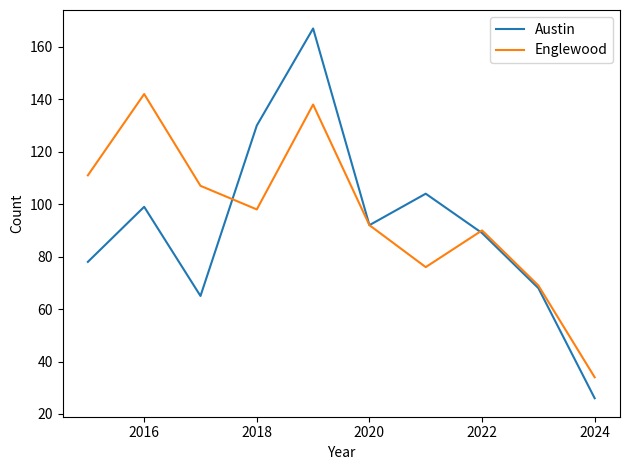

What is the average value of the Austin series?

92